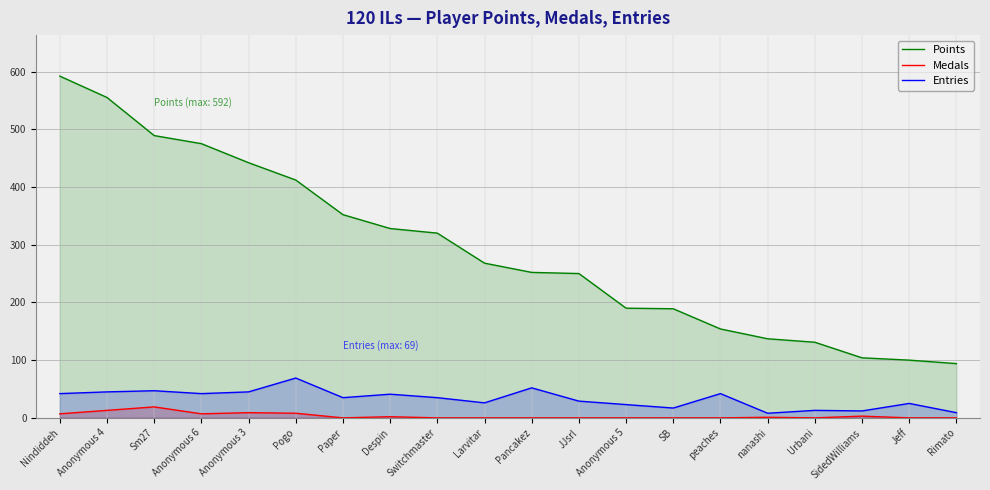

Which category has the highest value in the Entries series?

Pogo